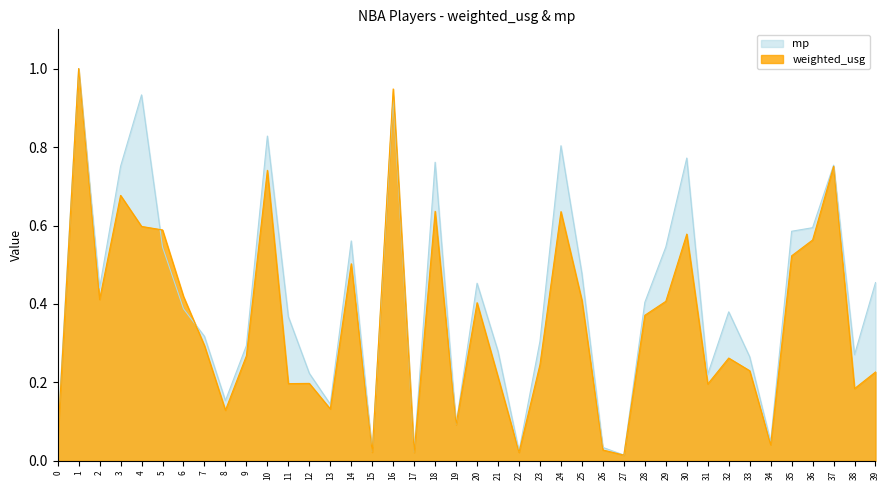

Between which two adjacent categories do mp and weighted_usg first intersect?

4 and 5